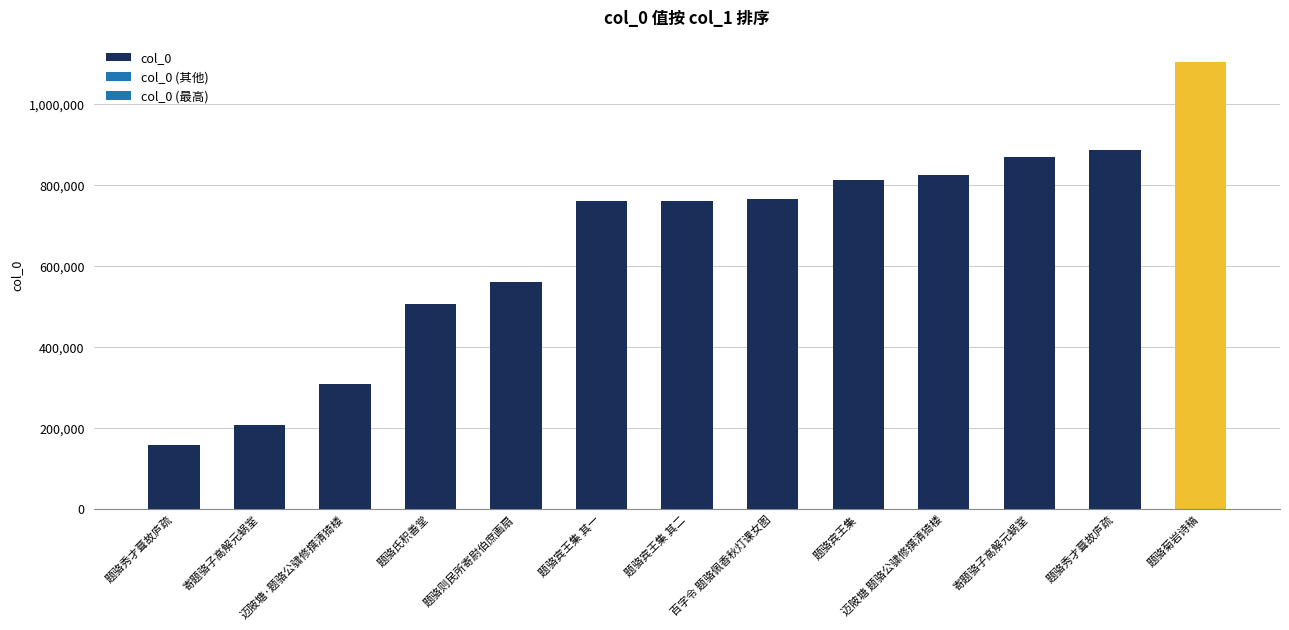

At which label does the data first exceed 759823?

百字令 题骆佩香秋灯课女图